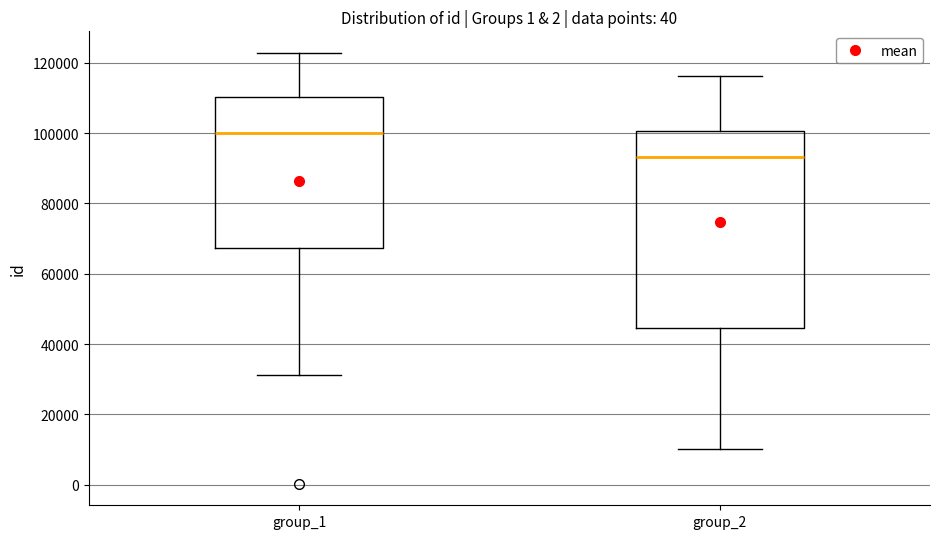

Where does the upper whisker of the box for group_2 end on the y-axis? The values are not printed on the chart, so give them approximately, as read against the axis.

116000